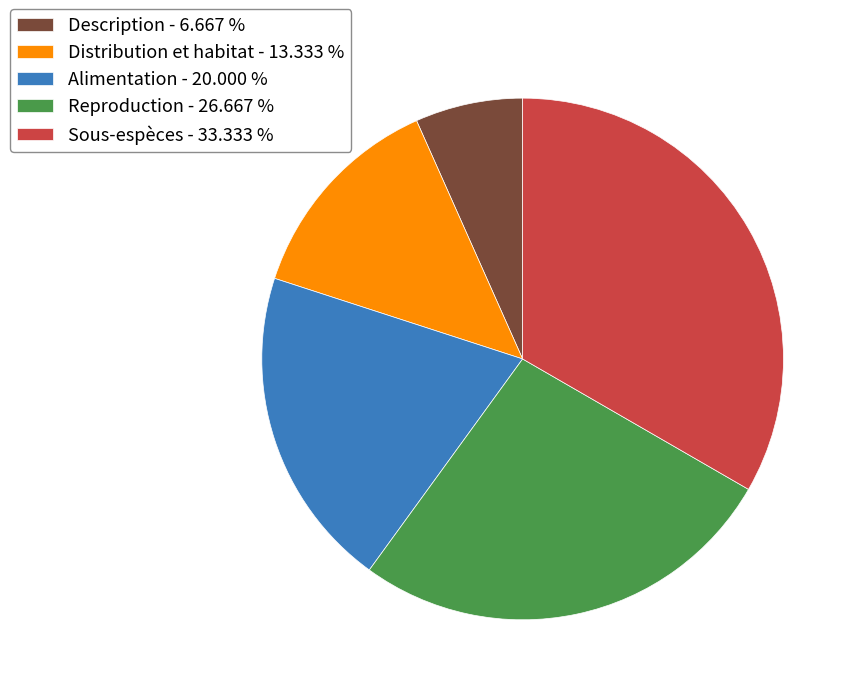

Between Description - 6.667 % and Distribution et habitat - 13.333 %, which is larger?

Distribution et habitat - 13.333 %